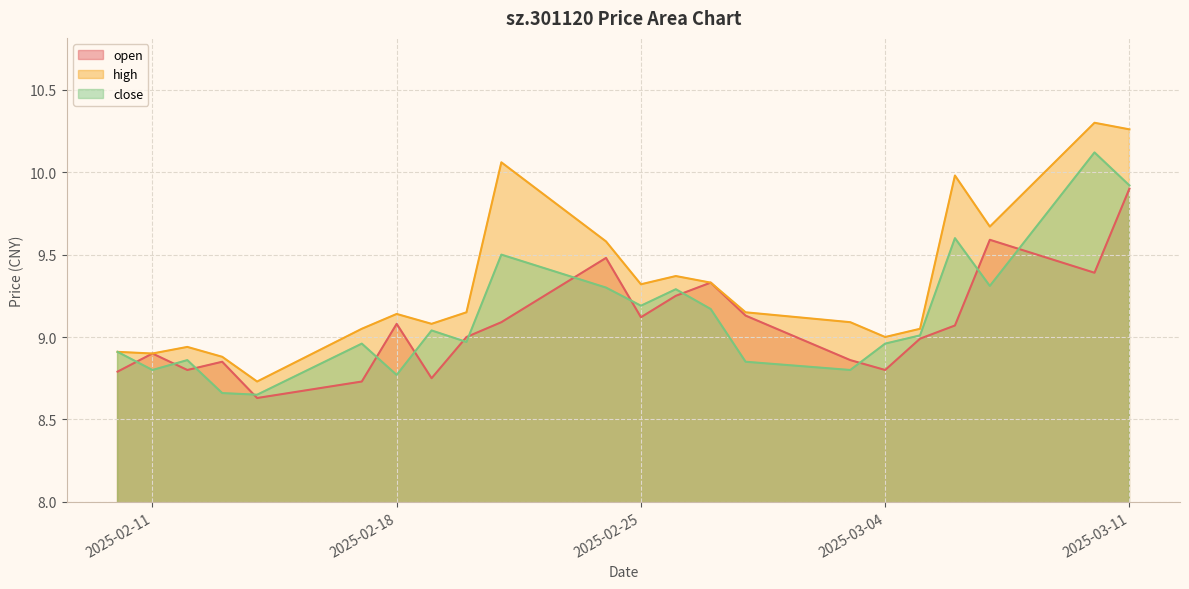

What is the difference between the second highest and second lowest values in the high series?

1.4